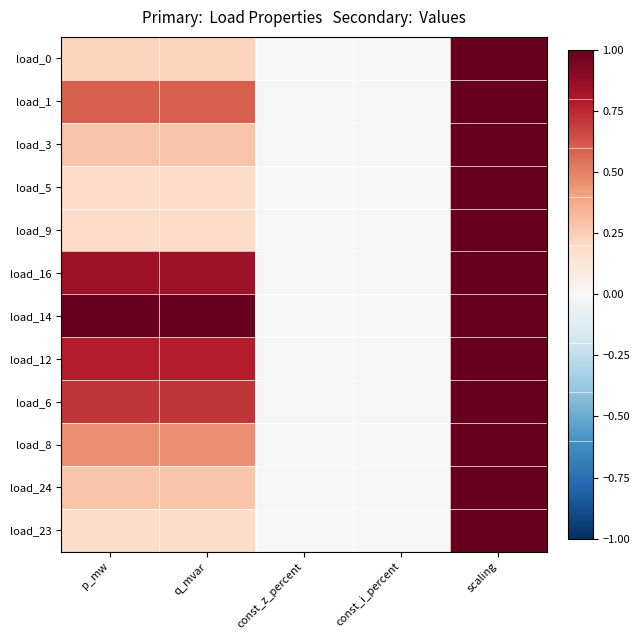

Reading right to left, extract all data points from this chart.

load_0: scaling=1.0	const_i_percent=0.0	const_z_percent=0.0	q_mvar=0.2	p_mw=0.2
load_1: scaling=1.0	const_i_percent=0.0	const_z_percent=0.0	q_mvar=0.6	p_mw=0.6
load_3: scaling=1.0	const_i_percent=0.0	const_z_percent=0.0	q_mvar=0.3	p_mw=0.3
load_5: scaling=1.0	const_i_percent=0.0	const_z_percent=0.0	q_mvar=0.2	p_mw=0.2
load_9: scaling=1.0	const_i_percent=0.0	const_z_percent=0.0	q_mvar=0.2	p_mw=0.2
load_16: scaling=1.0	const_i_percent=0.0	const_z_percent=0.0	q_mvar=0.8	p_mw=0.8
load_14: scaling=1.0	const_i_percent=0.0	const_z_percent=0.0	q_mvar=1.0	p_mw=1.0
load_12: scaling=1.0	const_i_percent=0.0	const_z_percent=0.0	q_mvar=0.8	p_mw=0.8
load_6: scaling=1.0	const_i_percent=0.0	const_z_percent=0.0	q_mvar=0.7	p_mw=0.7
load_8: scaling=1.0	const_i_percent=0.0	const_z_percent=0.0	q_mvar=0.5	p_mw=0.5
load_24: scaling=1.0	const_i_percent=0.0	const_z_percent=0.0	q_mvar=0.3	p_mw=0.3
load_23: scaling=1.0	const_i_percent=0.0	const_z_percent=0.0	q_mvar=0.2	p_mw=0.2